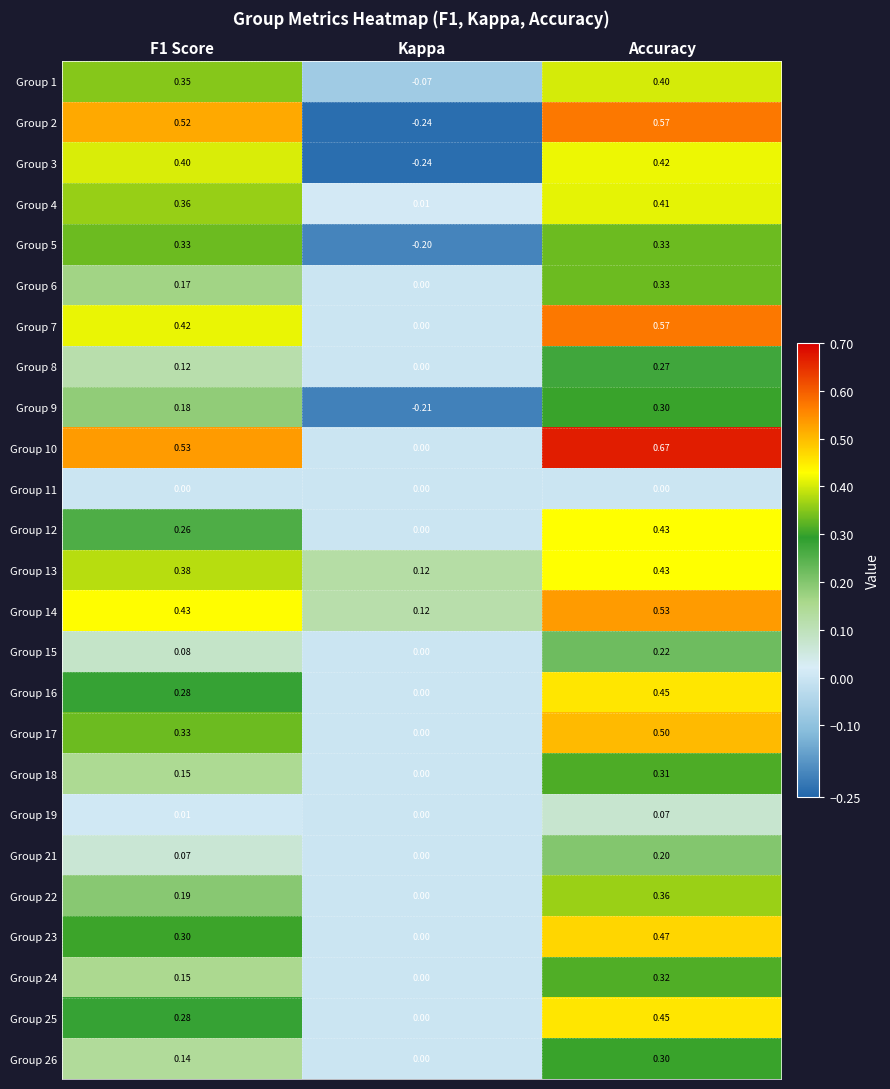

How many values in the Group 25 series exceed 0?

2